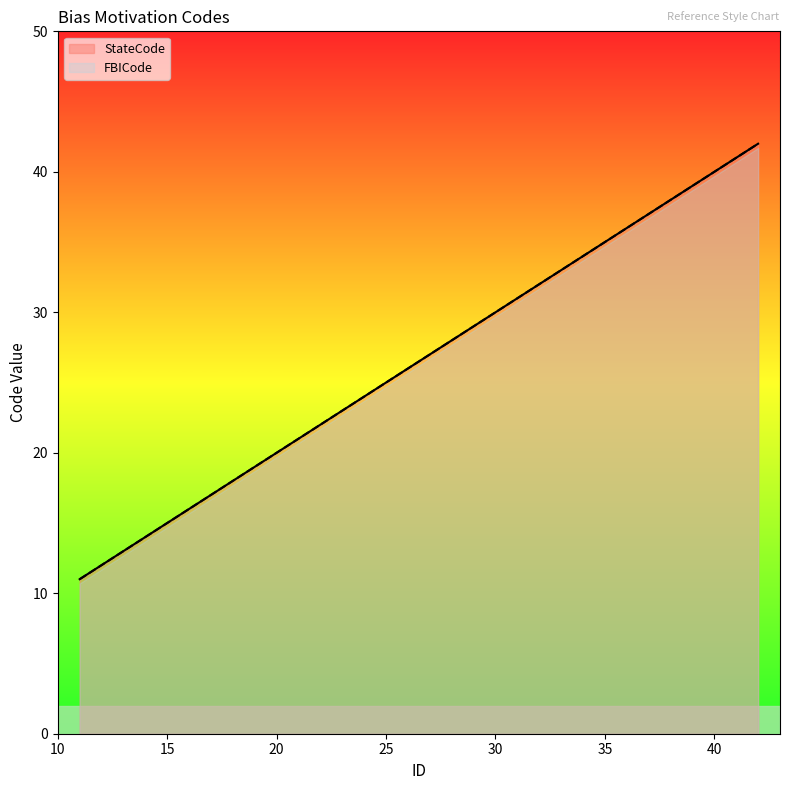

Reading right to left, extract all data points from this chart.

StateCode: 42	41	33	32	31	29	28	27	26	25	24	23	22	21	16	15	14	13	12	11
FBICode: 42	41	33	32	31	29	28	27	26	25	24	23	22	21	16	15	14	13	12	11